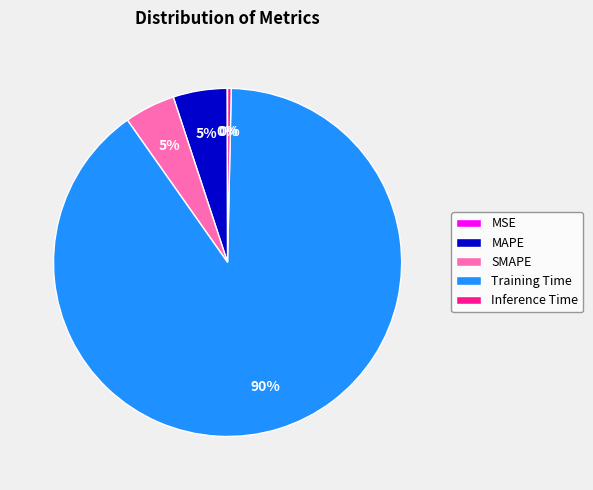

To the nearest percent, what is the average slice percentage?

20%